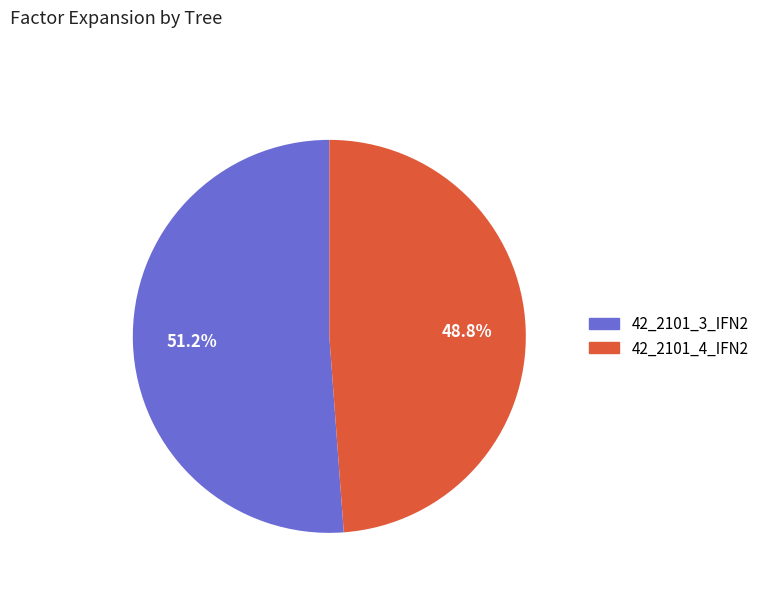

Which slice is the smallest?

42_2101_4_IFN2